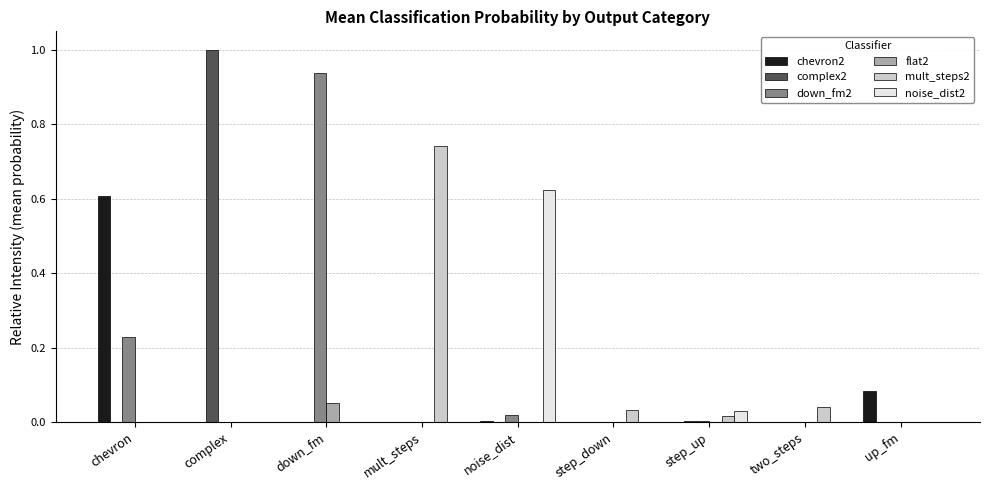

At which category does the chart reach its peak across all series?

complex